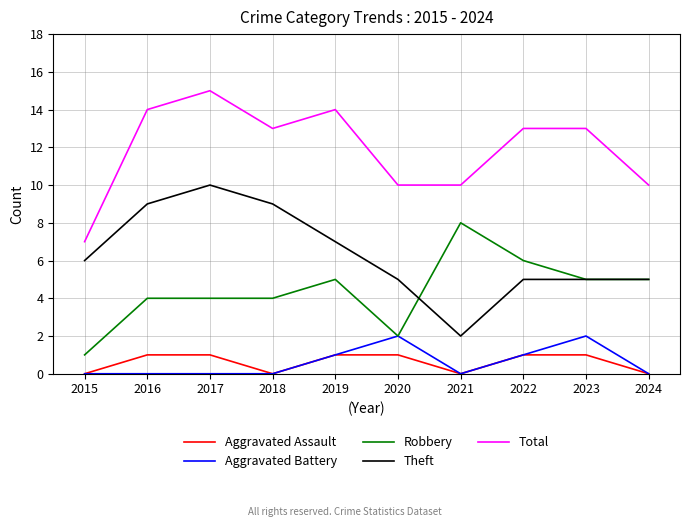

Reading right to left, what are all the values shown in this chart?

Aggravated Assault: 2024=0	2023=1	2022=1	2021=0	2020=1	2019=1	2018=0	2017=1	2016=1	2015=0
Aggravated Battery: 2024=0	2023=2	2022=1	2021=0	2020=2	2019=1	2018=0	2017=0	2016=0	2015=0
Robbery: 2024=5	2023=5	2022=6	2021=8	2020=2	2019=5	2018=4	2017=4	2016=4	2015=1
Theft: 2024=5	2023=5	2022=5	2021=2	2020=5	2019=7	2018=9	2017=10	2016=9	2015=6
Total: 2024=10	2023=13	2022=13	2021=10	2020=10	2019=14	2018=13	2017=15	2016=14	2015=7